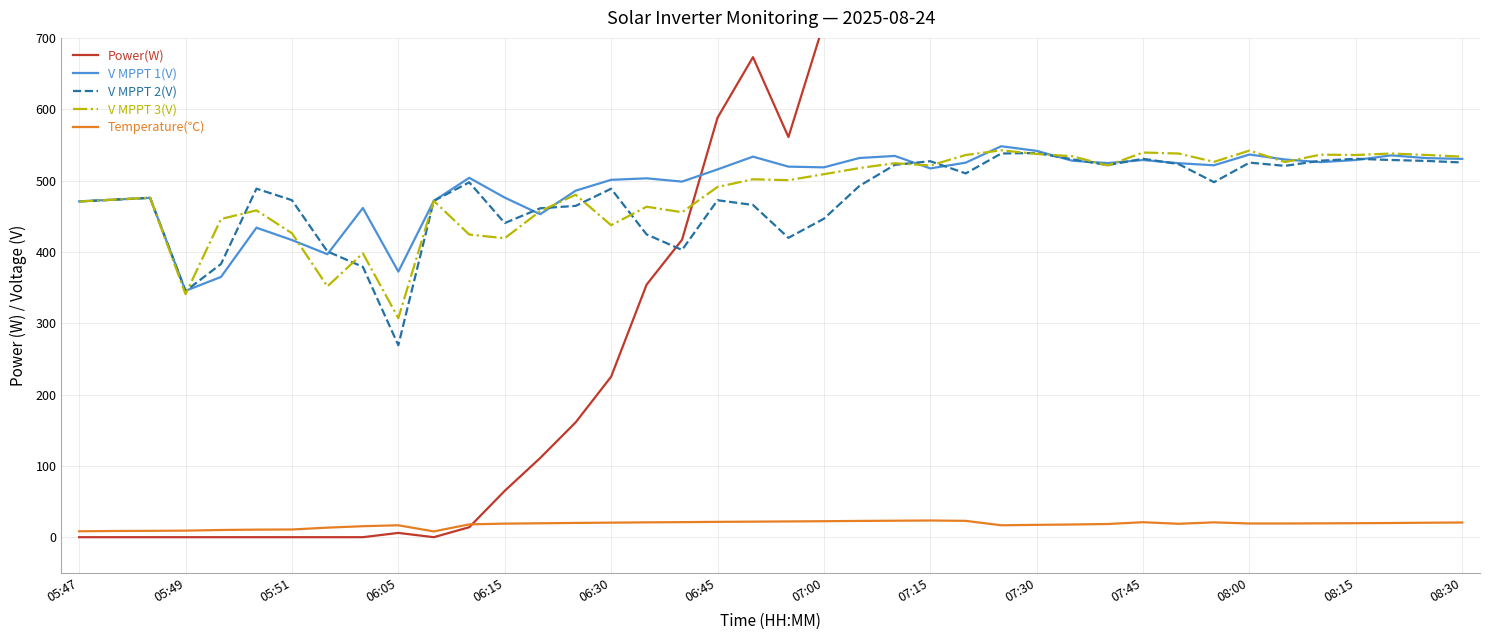

At which category is the sum across all series the highest?

26